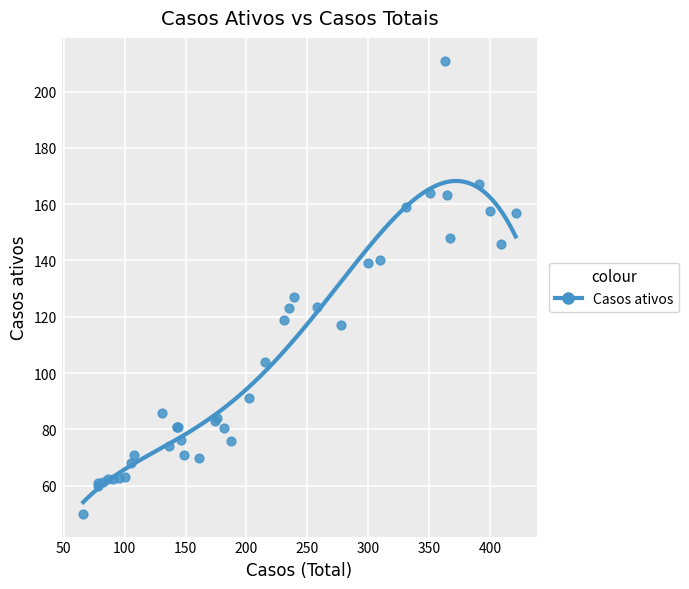

What Y value in the scatter plot is closest to 130?

127.0